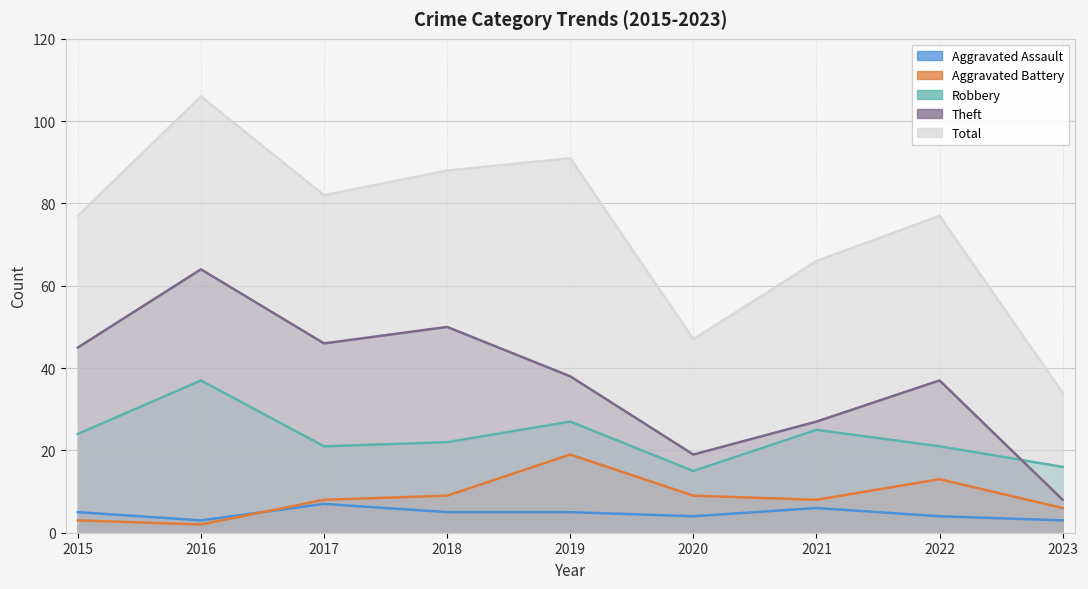

Which series has the largest total across all categories?

Total